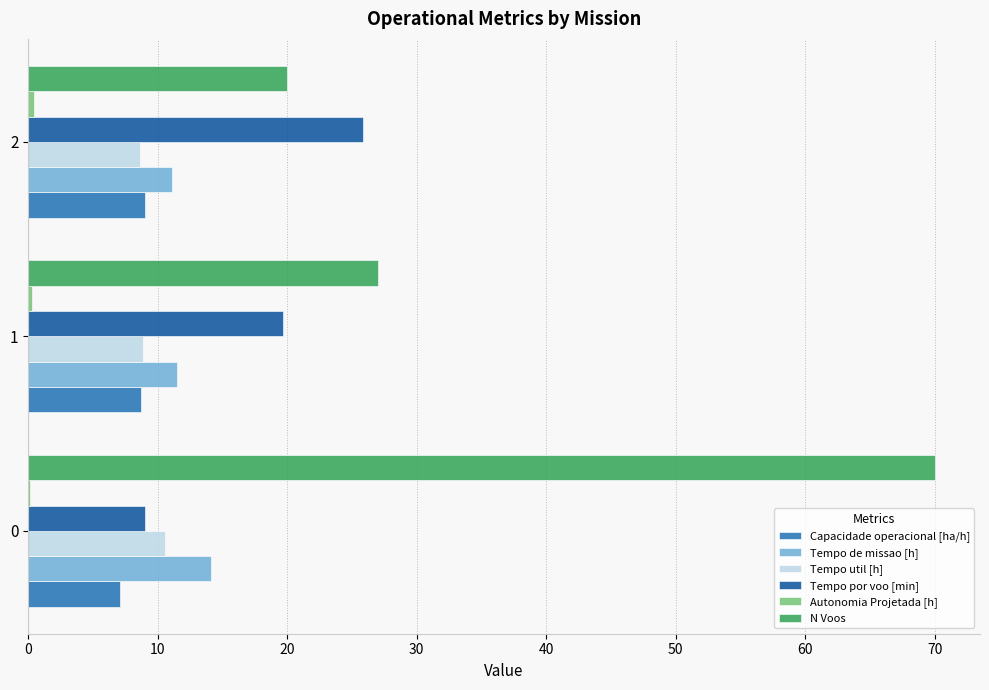

What is the average value of the Tempo por voo [min] series?

18.2